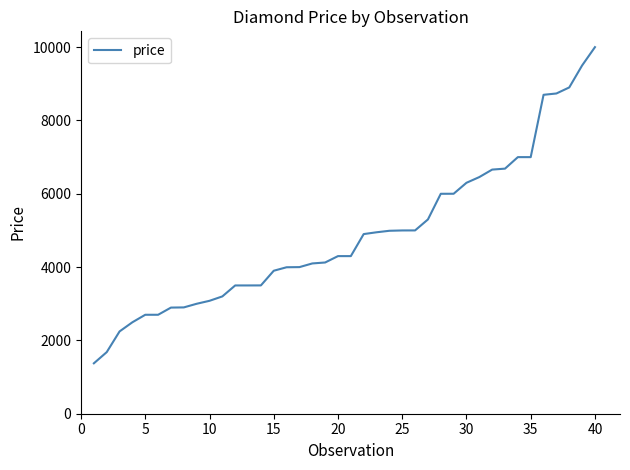

What is the greatest value displayed?

9999